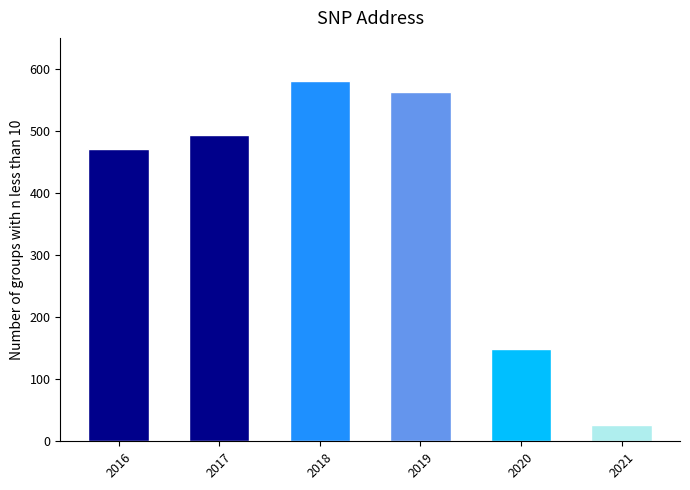

What is the value of the 6th bar from the left?

27